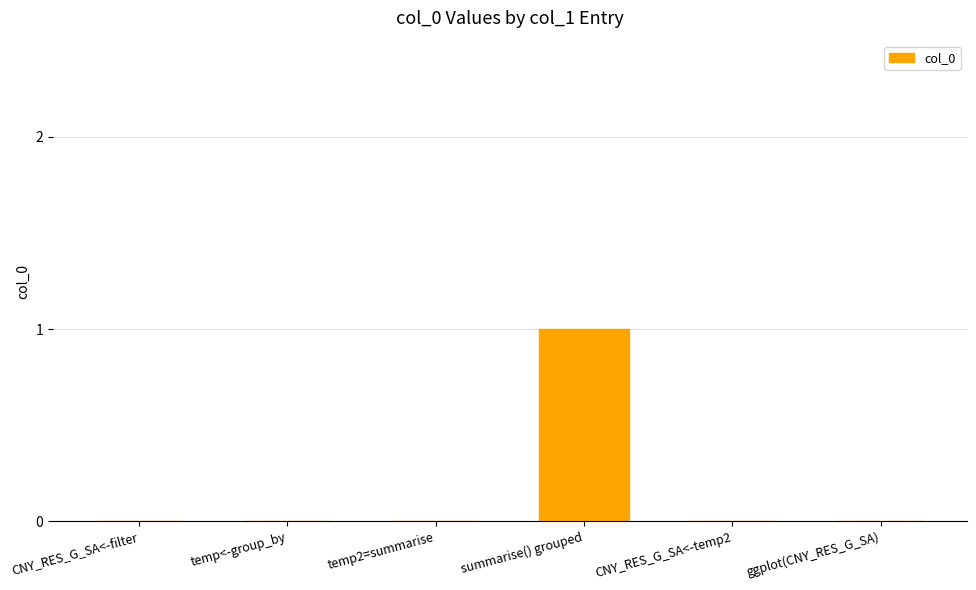

Is it true that the value at CNY_RES_G_SA<-temp2 is 0?

True